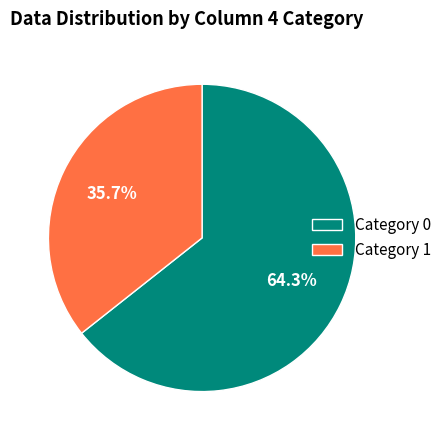

Which category has the biggest portion of the pie?

Category 0